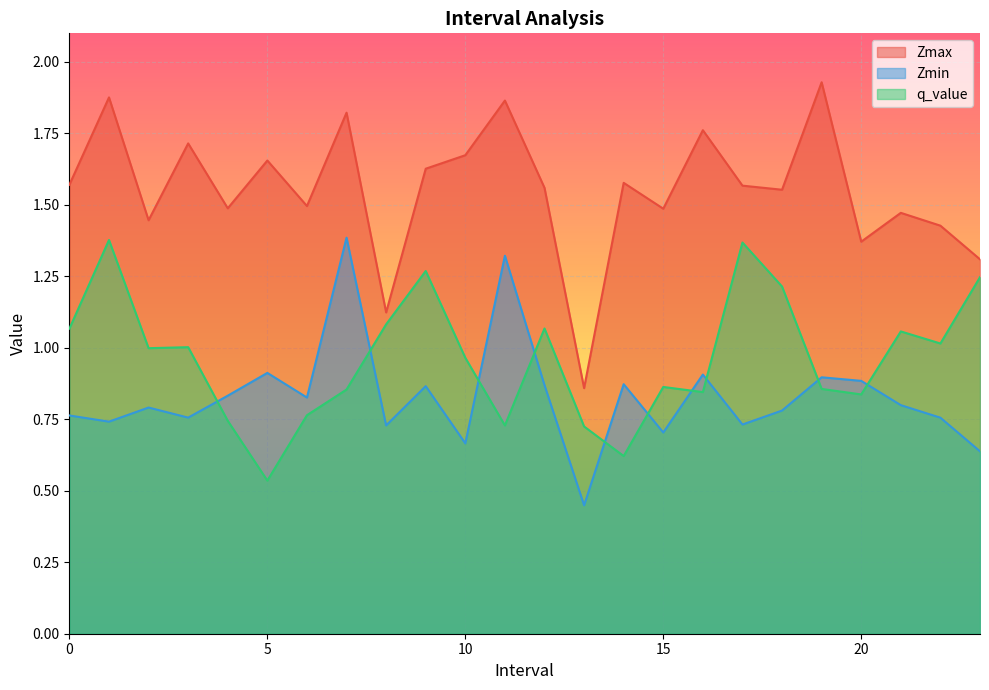

Between 3.0 and 7.0, which series saw the biggest shift?

Zmin